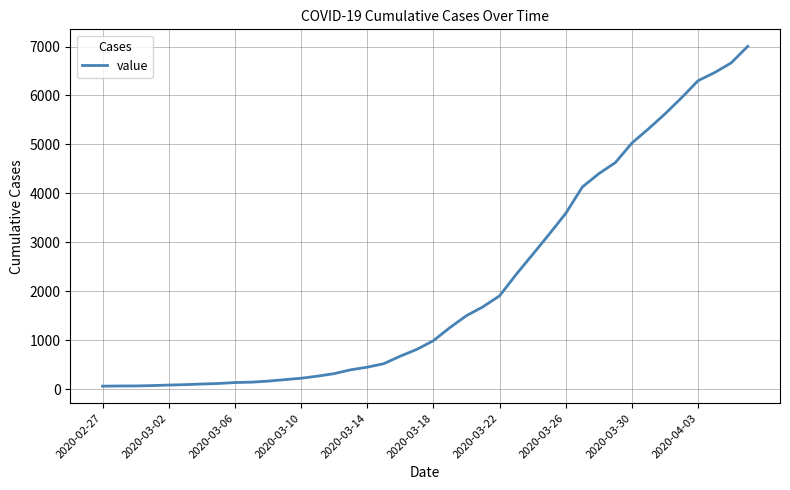

What is the smallest value displayed?

64